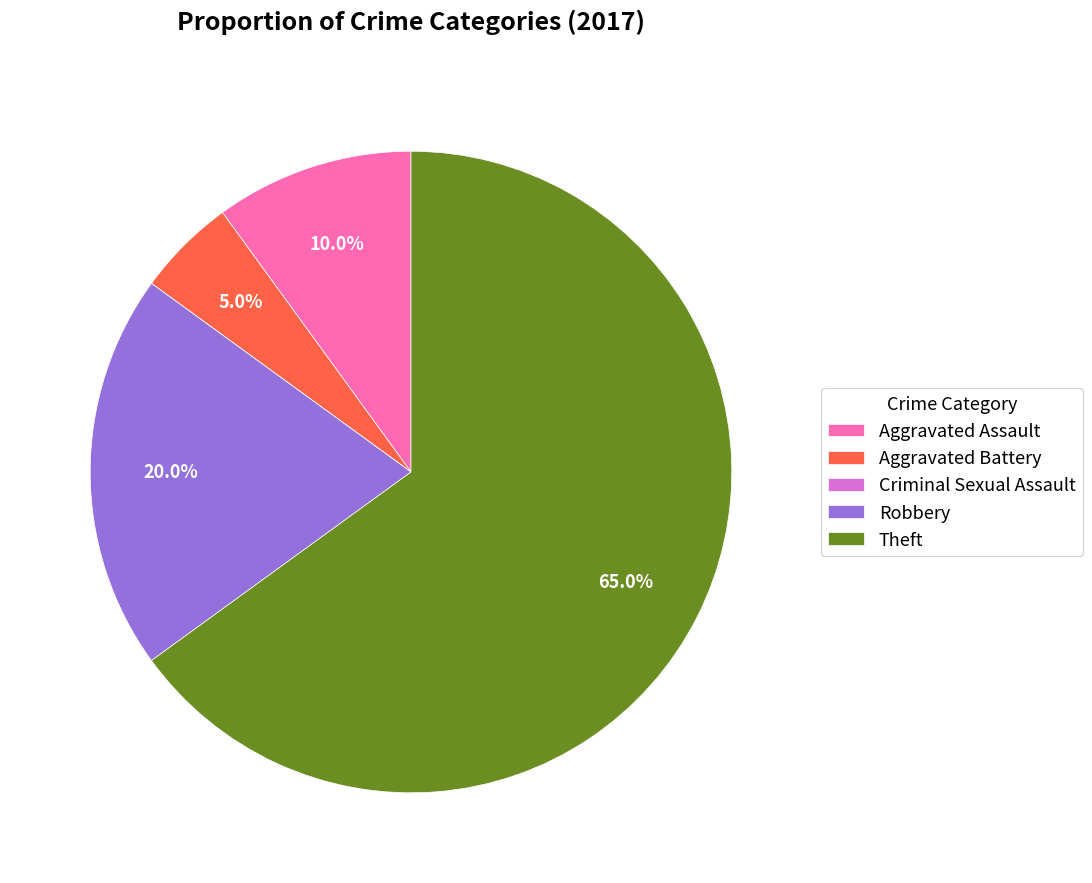

To the nearest percent, what percentage of the pie is Aggravated Assault?

10%